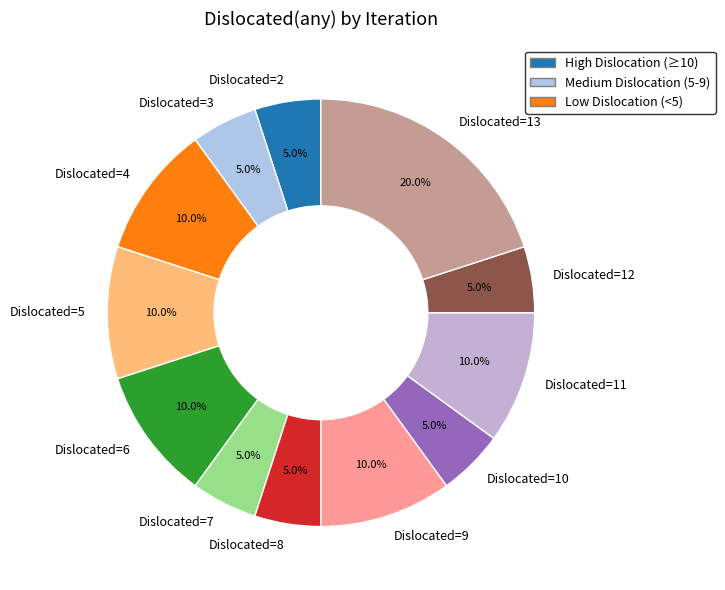

To the nearest percent, what is the difference between the largest and smallest slice percentages?

15%